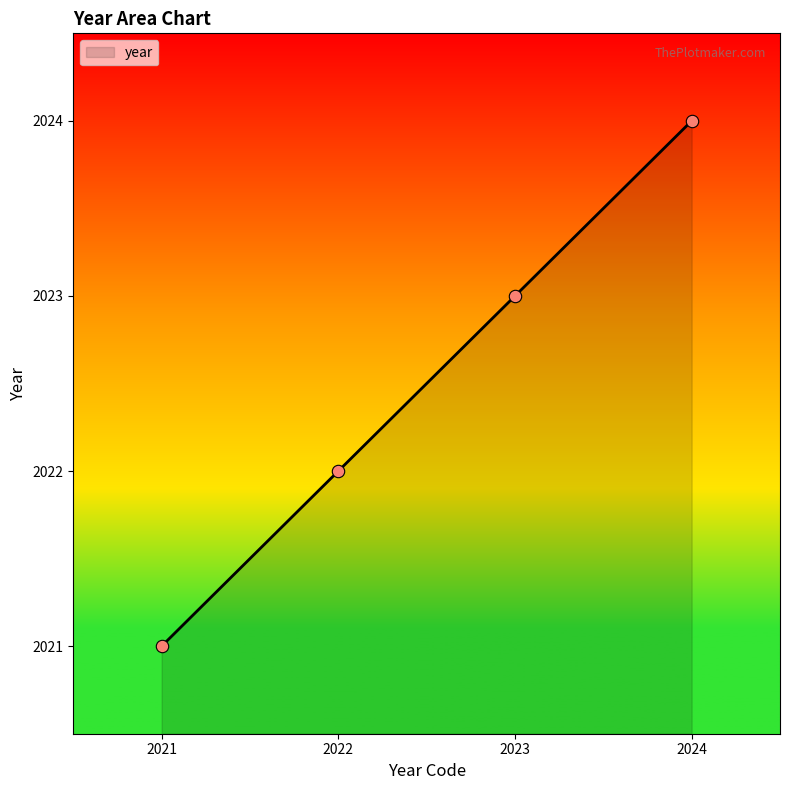

What is the change in value from 2021 to 2023?

+2